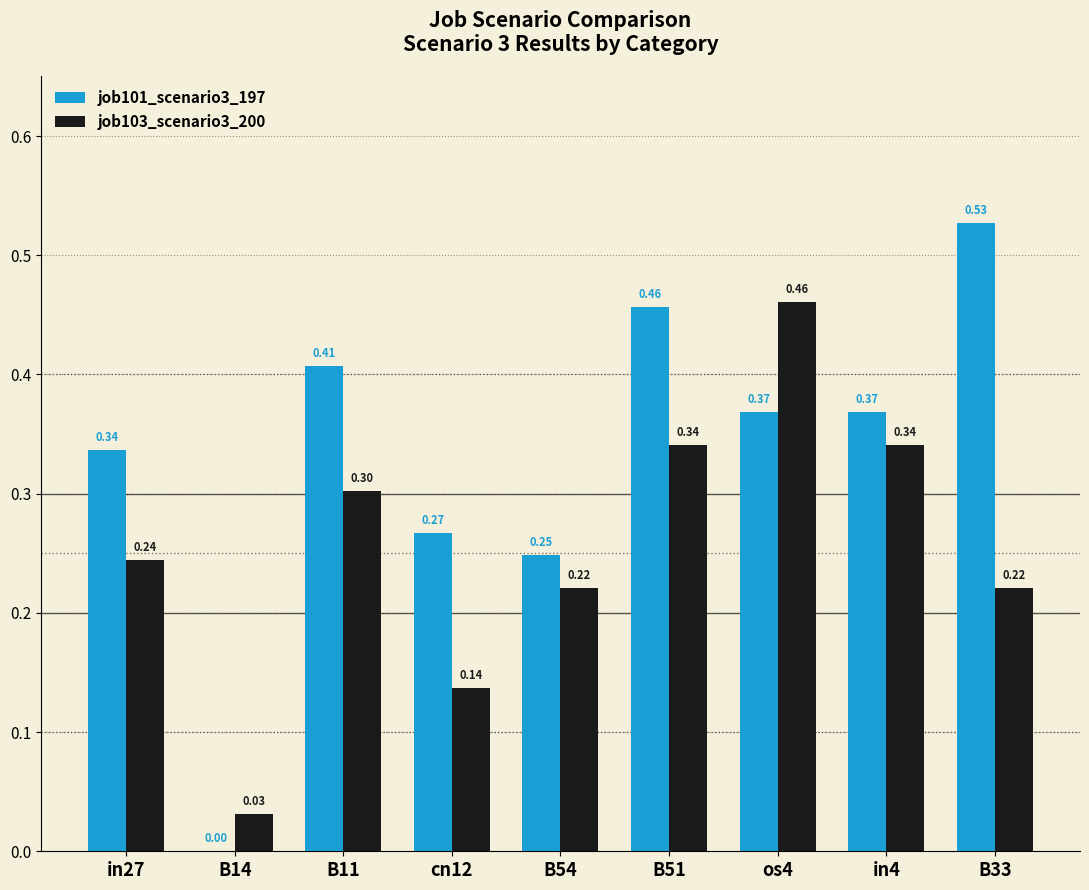

True or false: job103_scenario3_200 has a value of 0.1 at B51.

False